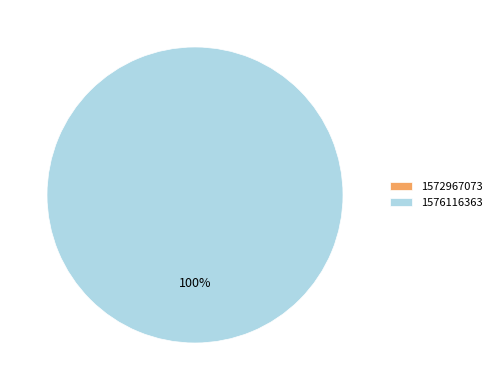

Which category has the biggest portion of the pie?

1576116363